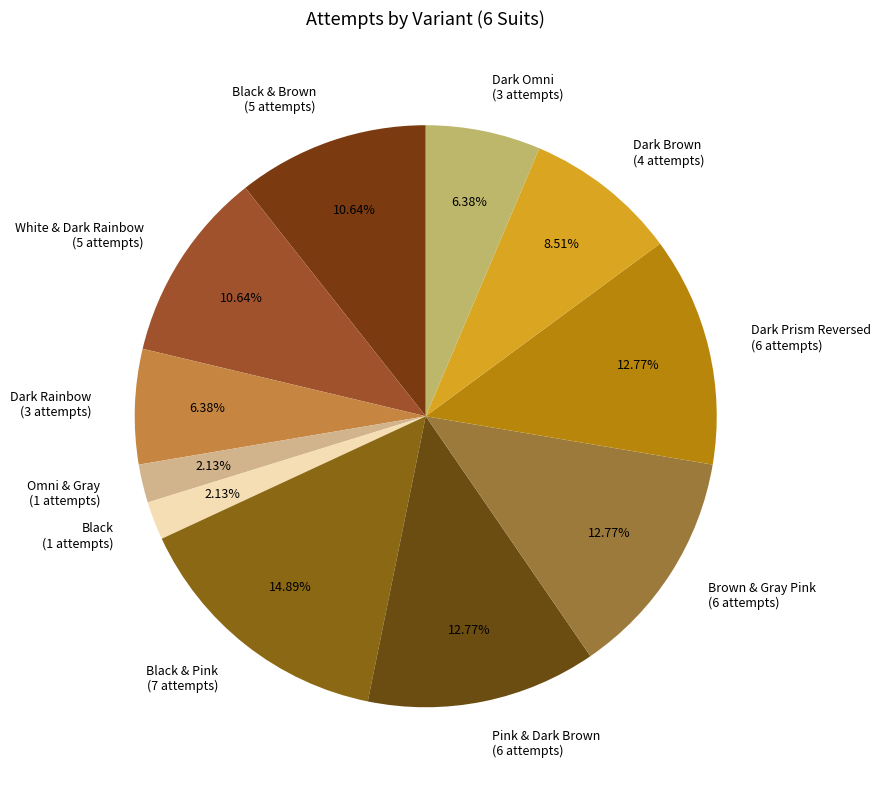

Which category has the smallest portion of the pie?

Omni & Gray (6 Suits)